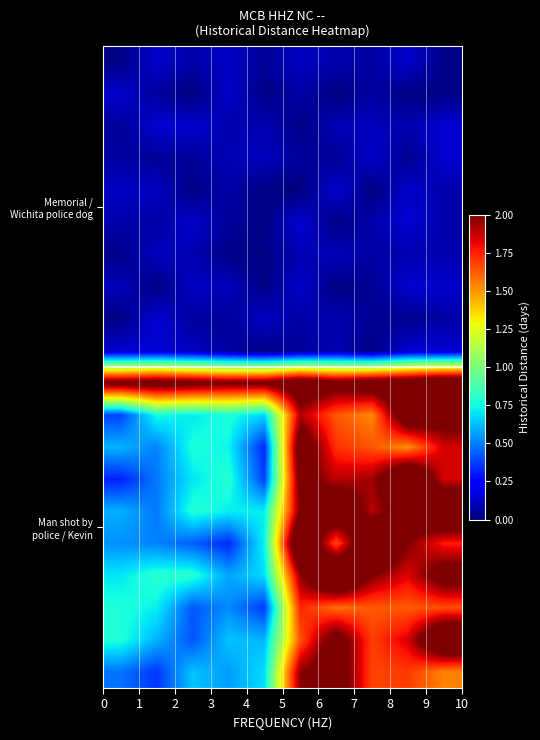

What is the greatest value displayed?

2.5